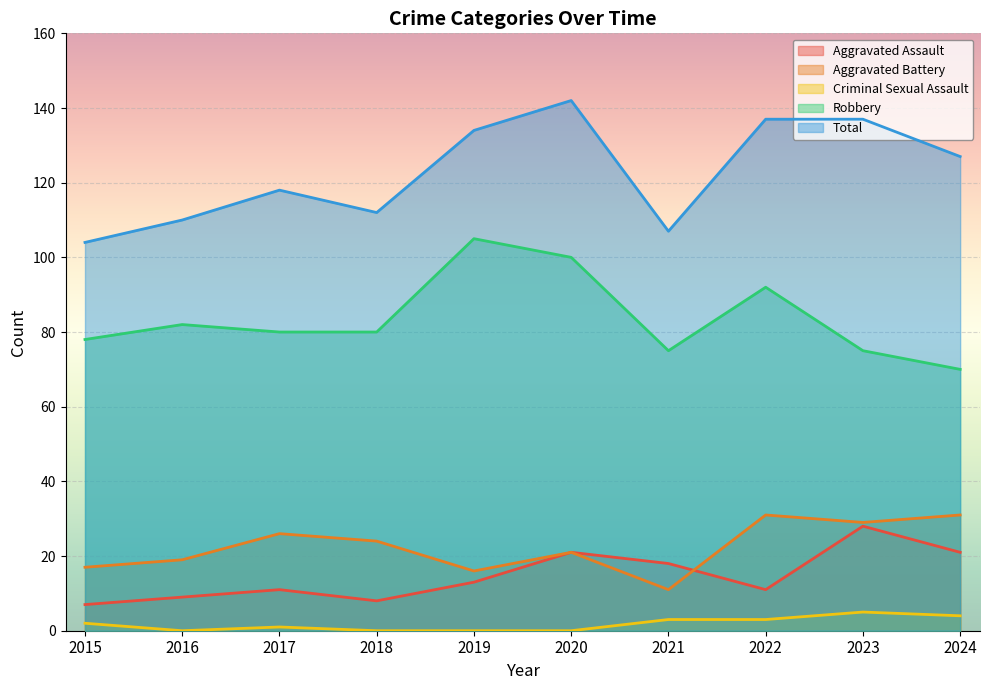

Which series has the largest total across all categories?

Total